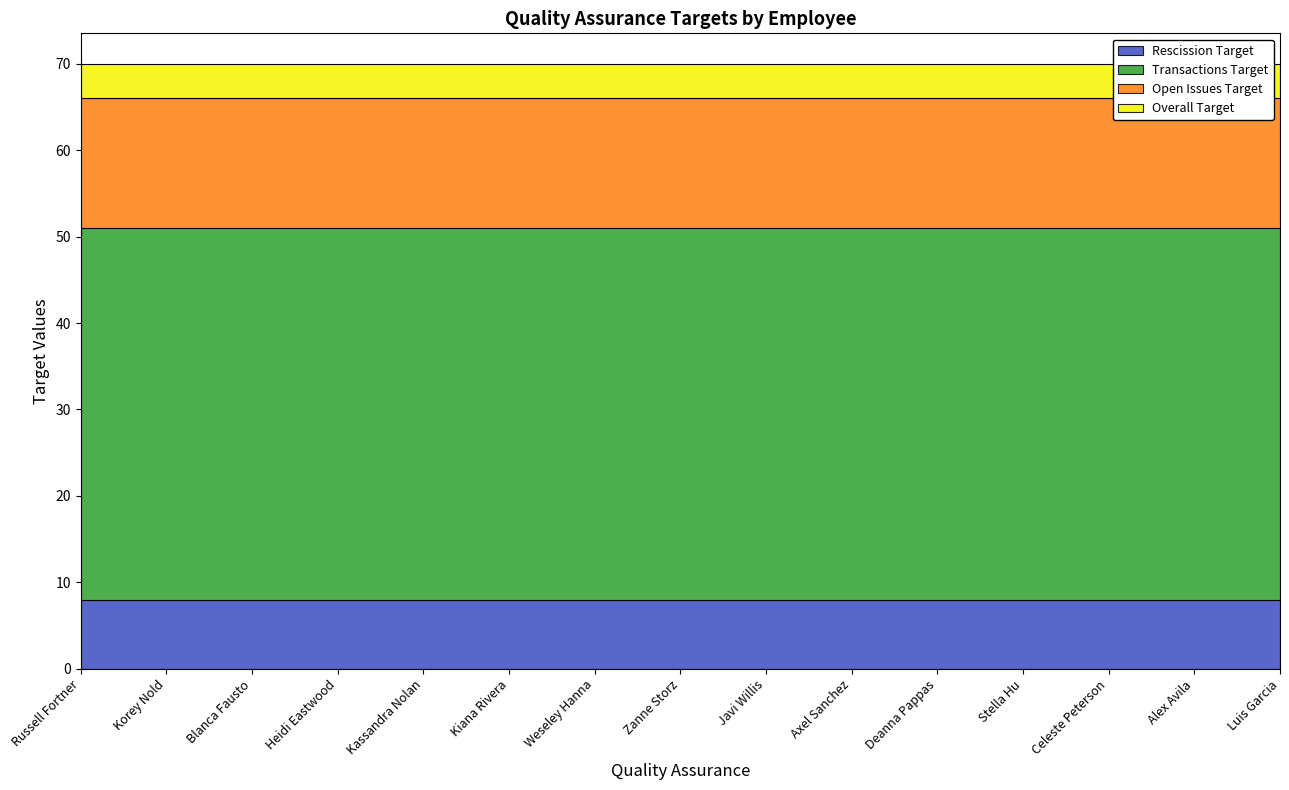

What is the sum of all Open Issues Target values?

225